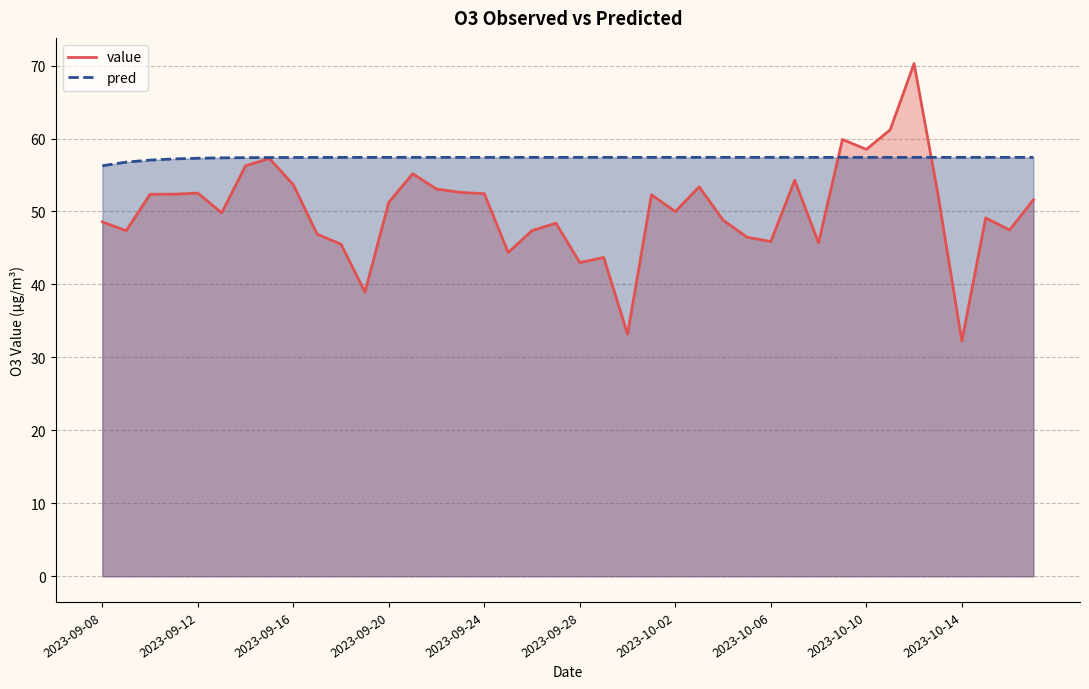

What is the lowest value of the value series?

32.2